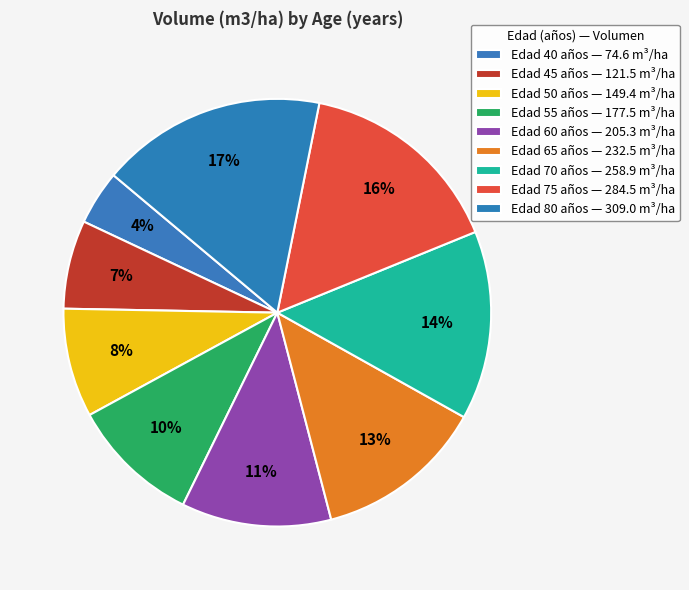

How many slices are in this pie chart?

9